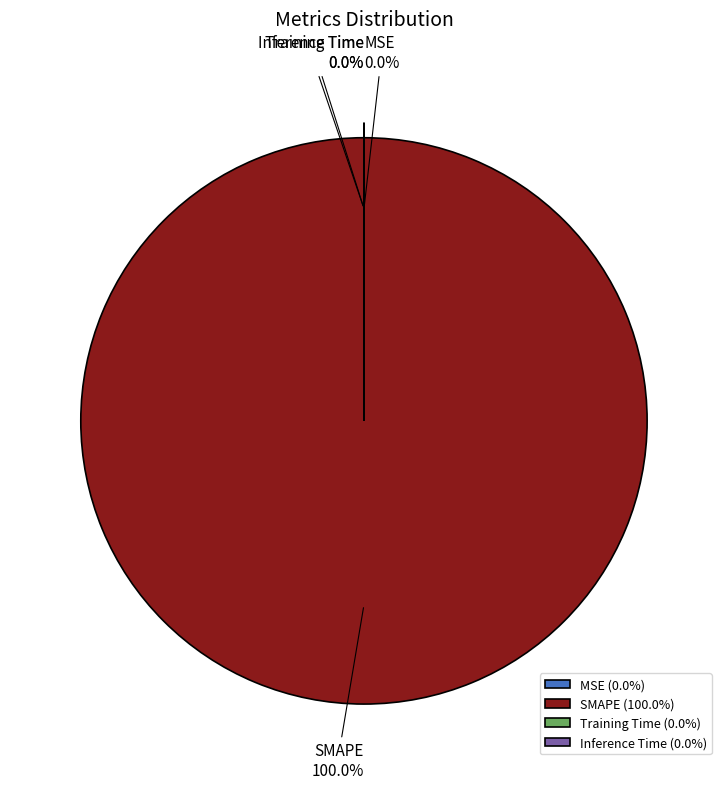

To the nearest percent, what portion does SMAPE represent?

100%